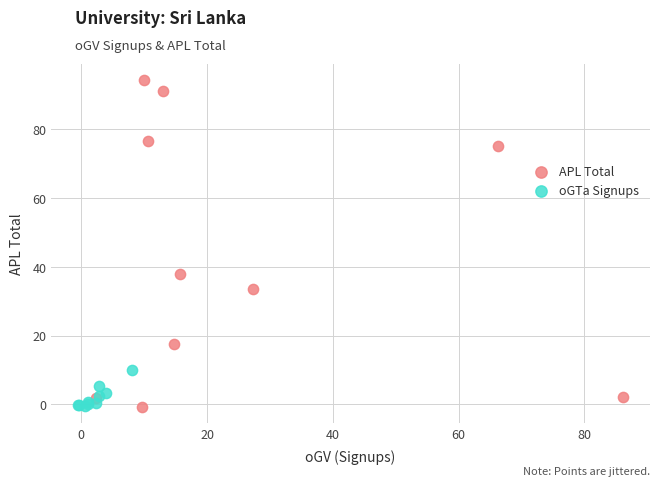

Which series has the largest Y range (max minus min)?

APL Total